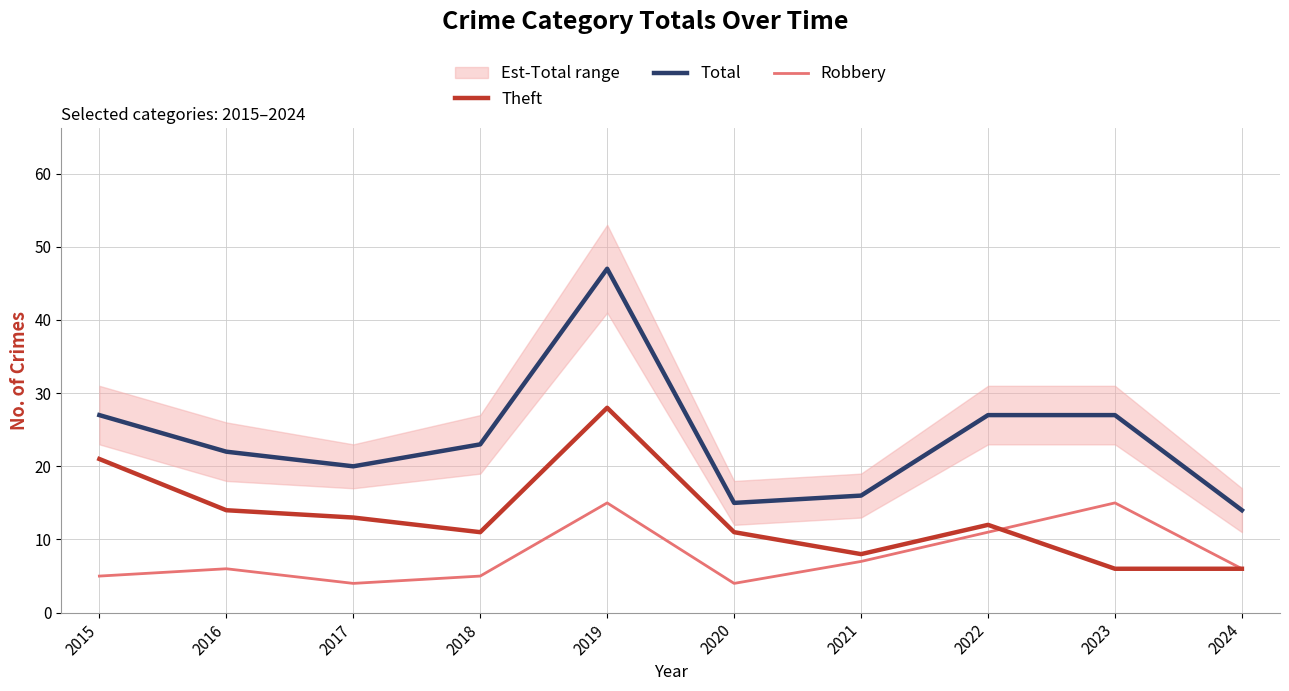

Rank the categories by Total value from highest to lowest.

2019, 2015, 2022, 2023, 2018, 2016, 2017, 2021, 2020, 2024